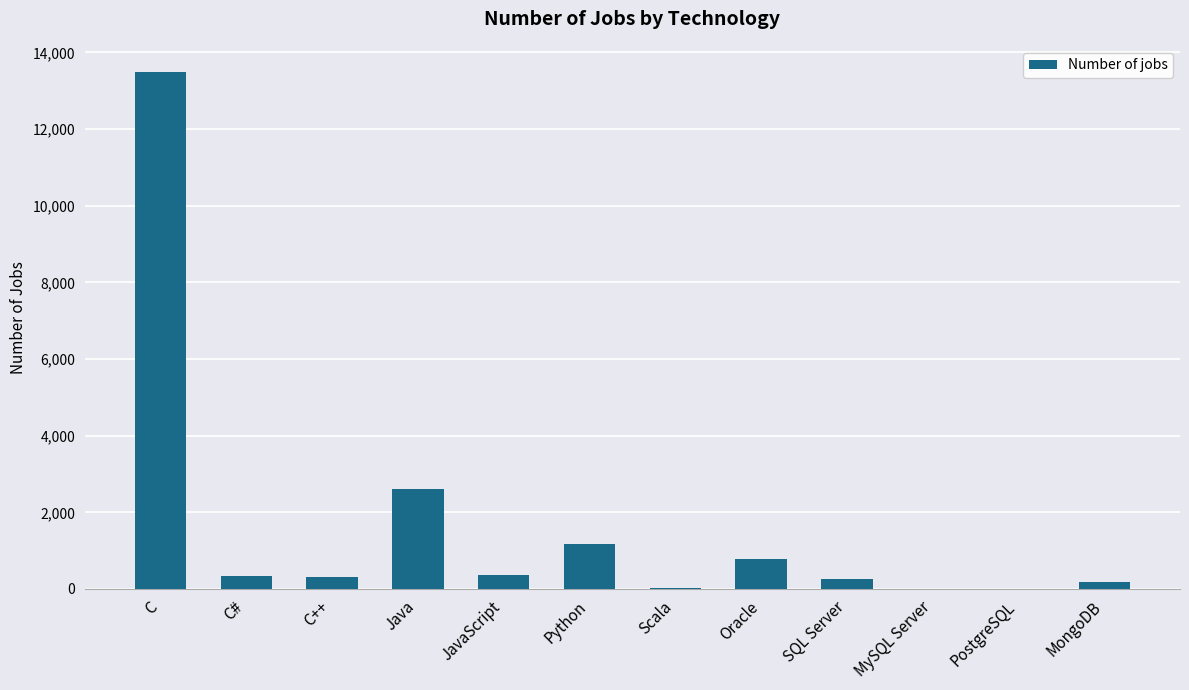

Where is the data nearest to the value 6749?

Java